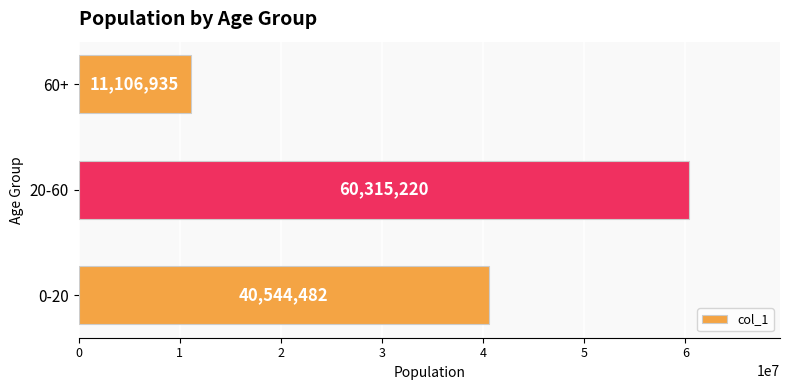

The chart shows a value of 40544482 at 0-20. True or false?

True